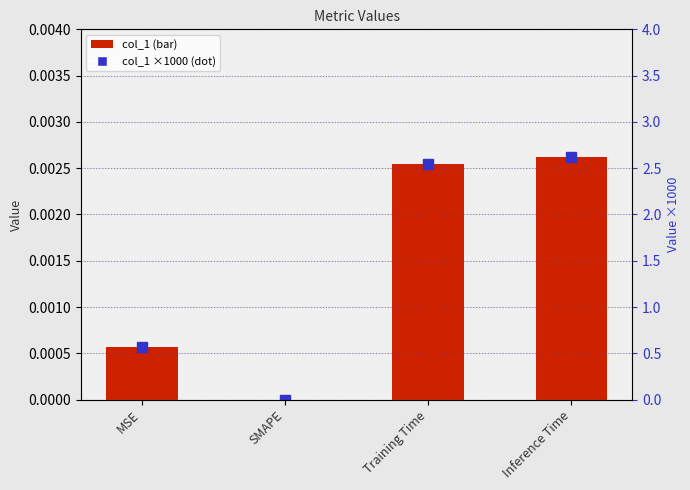

The value of col_1 at MSE is 0.0. True or false?

False